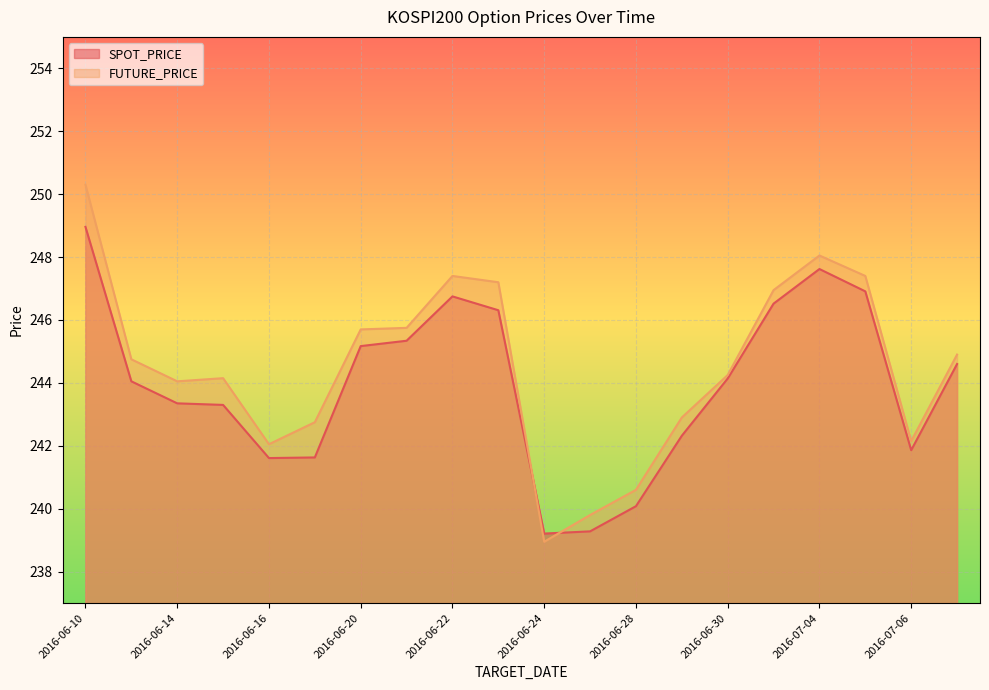

What are all the series names shown in the legend?

SPOT_PRICE, FUTURE_PRICE